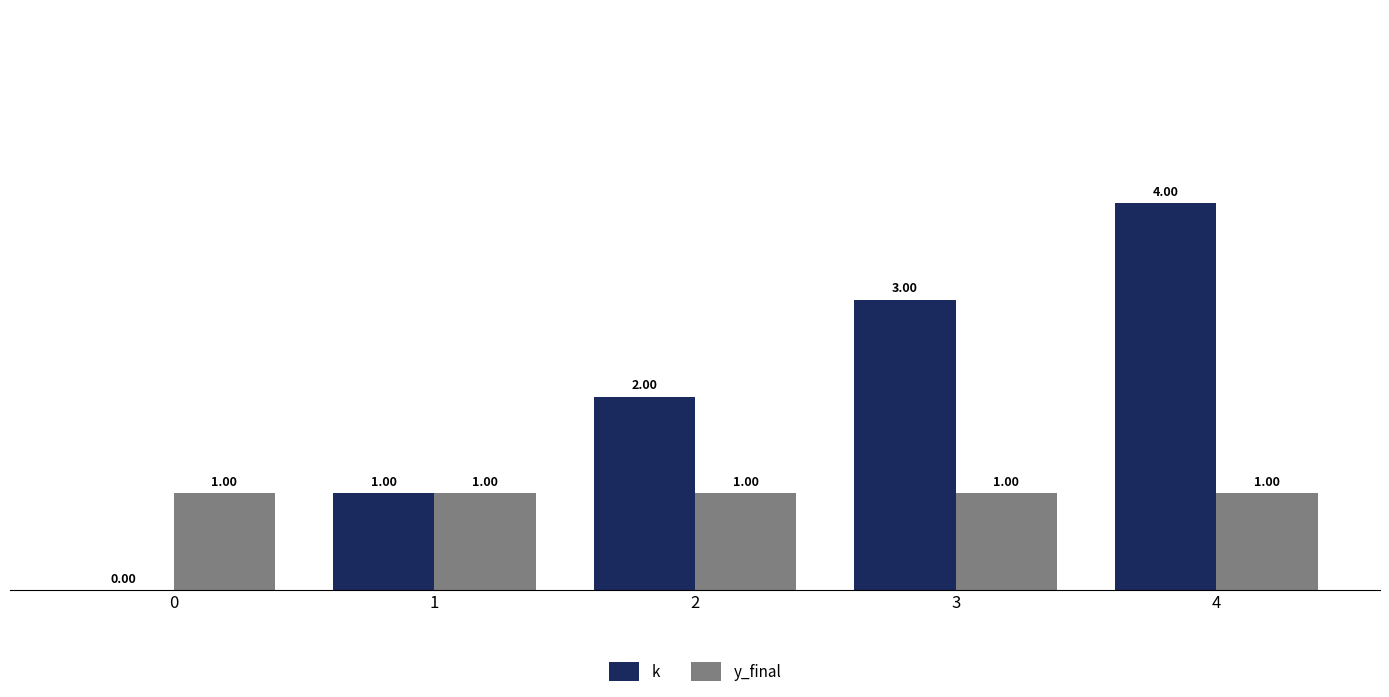

The y_final series shows 2 at 1. True or false?

False